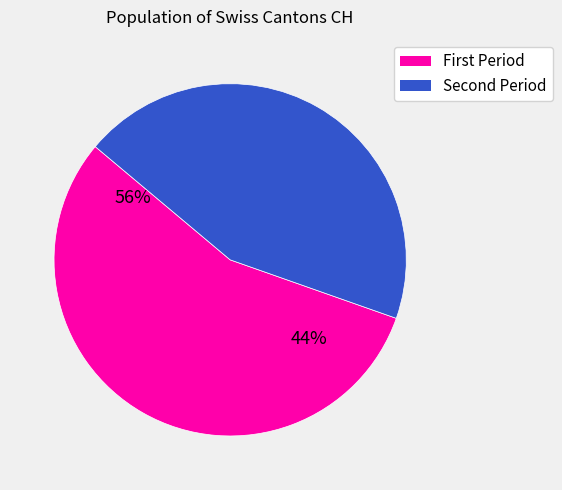

True or false: 2020-06-19 accounts for 16% of the total.

False